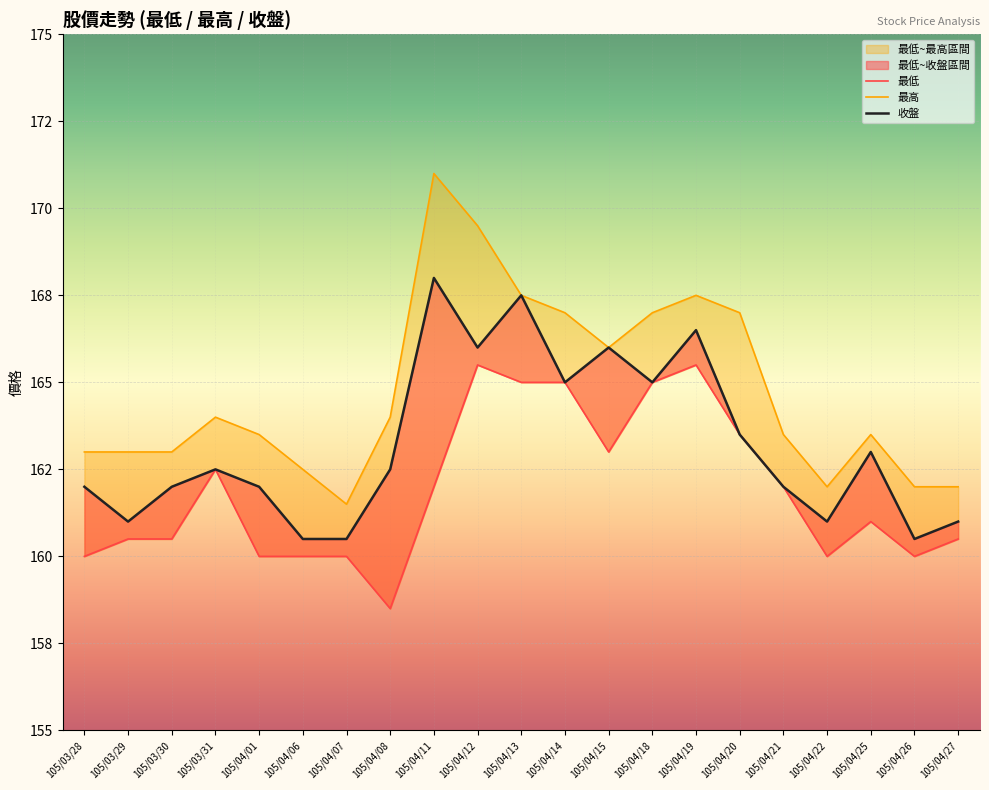

Reading left to right, what are all the values shown in this chart?

最低: 105/03/28=160.0	105/03/29=160.5	105/03/30=160.5	105/03/31=162.5	105/04/01=160.0	105/04/06=160.0	105/04/07=160.0	105/04/08=158.5	105/04/11=162.0	105/04/12=165.5	105/04/13=165.0	105/04/14=165.0	105/04/15=163.0	105/04/18=165.0	105/04/19=165.5	105/04/20=163.5	105/04/21=162.0	105/04/22=160.0	105/04/25=161.0	105/04/26=160.0	105/04/27=160.5
最高: 105/03/28=163.0	105/03/29=163.0	105/03/30=163.0	105/03/31=164.0	105/04/01=163.5	105/04/06=162.5	105/04/07=161.5	105/04/08=164.0	105/04/11=171.0	105/04/12=169.5	105/04/13=167.5	105/04/14=167.0	105/04/15=166.0	105/04/18=167.0	105/04/19=167.5	105/04/20=167.0	105/04/21=163.5	105/04/22=162.0	105/04/25=163.5	105/04/26=162.0	105/04/27=162.0
收盤: 105/03/28=162.0	105/03/29=161.0	105/03/30=162.0	105/03/31=162.5	105/04/01=162.0	105/04/06=160.5	105/04/07=160.5	105/04/08=162.5	105/04/11=168.0	105/04/12=166.0	105/04/13=167.5	105/04/14=165.0	105/04/15=166.0	105/04/18=165.0	105/04/19=166.5	105/04/20=163.5	105/04/21=162.0	105/04/22=161.0	105/04/25=163.0	105/04/26=160.5	105/04/27=161.0